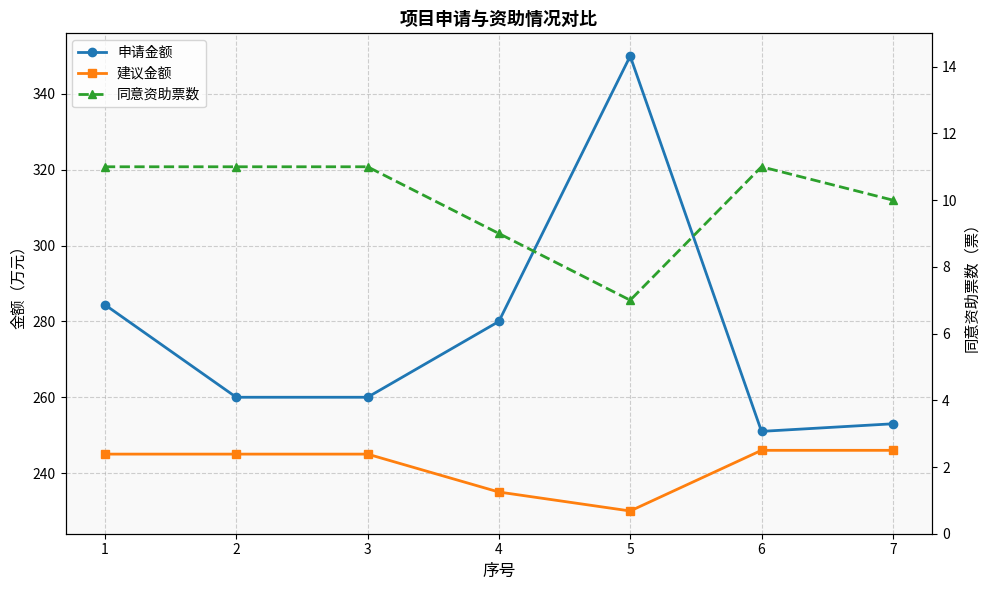

List the series in order of their peak value, lowest first.

同意资助票数, 建议金额, 申请金额